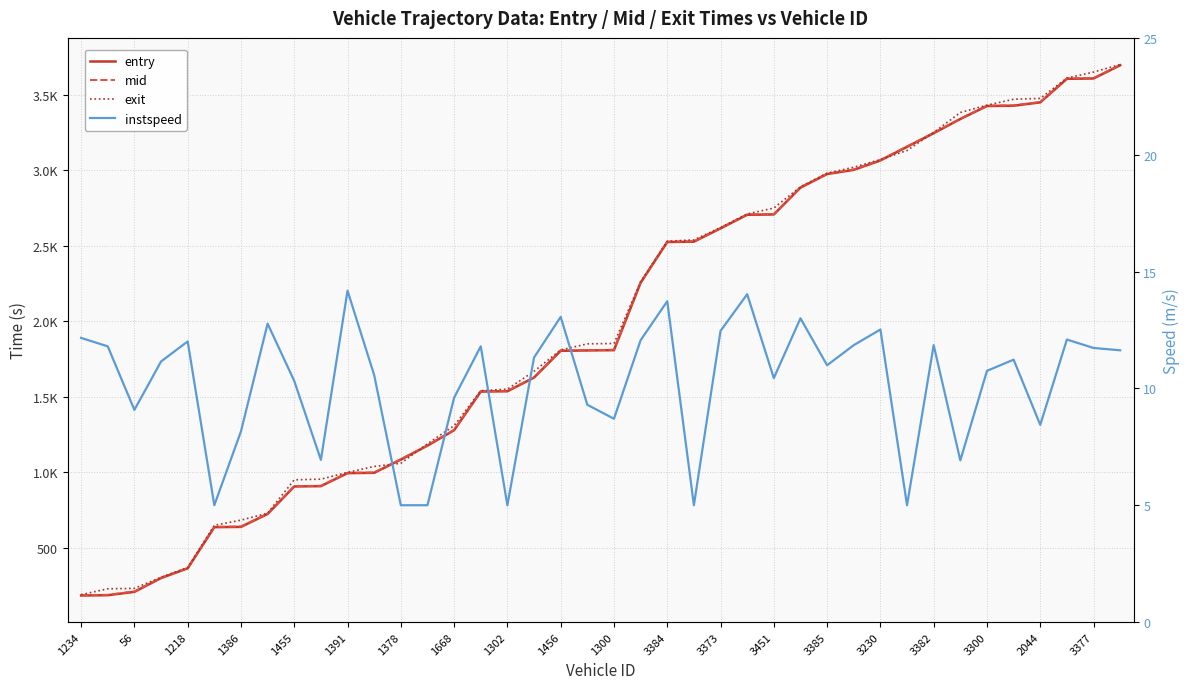

Rank the categories by exit value from highest to lowest.

39, 38, 37, 36, 35, 34, 33, 32, 31, 30, 29, 28, 27, 26, 25, 24, 23, 22, 21, 20, 3377, 2044, 3300, 3382, 3230, 3385, 3451, 3373, 3384, 1300, 1456, 1302, 1668, 1378, 1391, 1455, 1386, 1218, 56, 1234